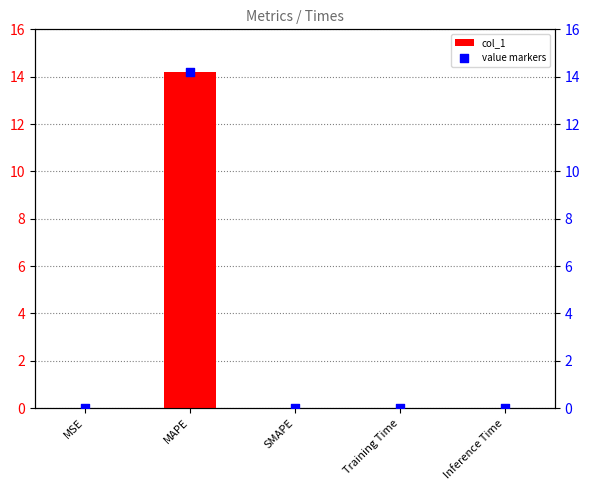

Which series contains the highest Y value?

col_1